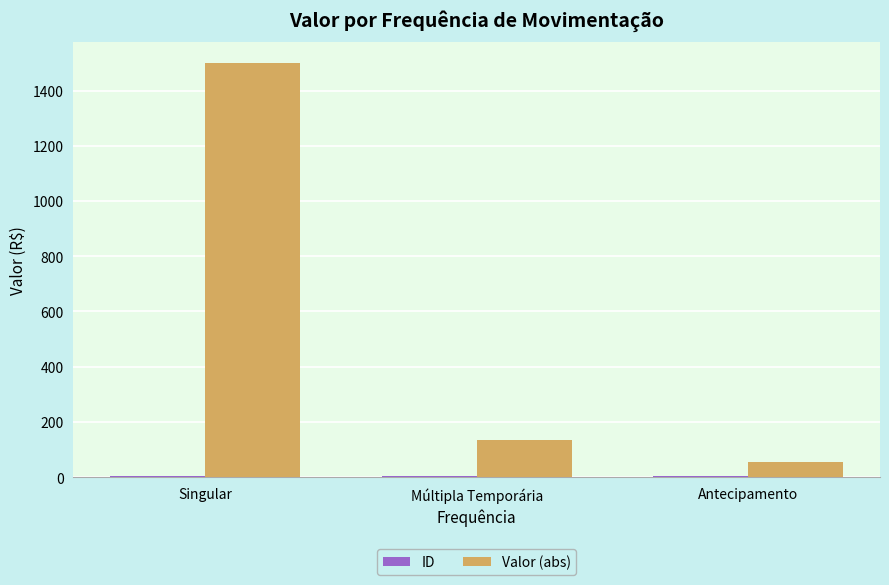

True or false: Valor (abs) has a value of 1500.0 at Singular.

True